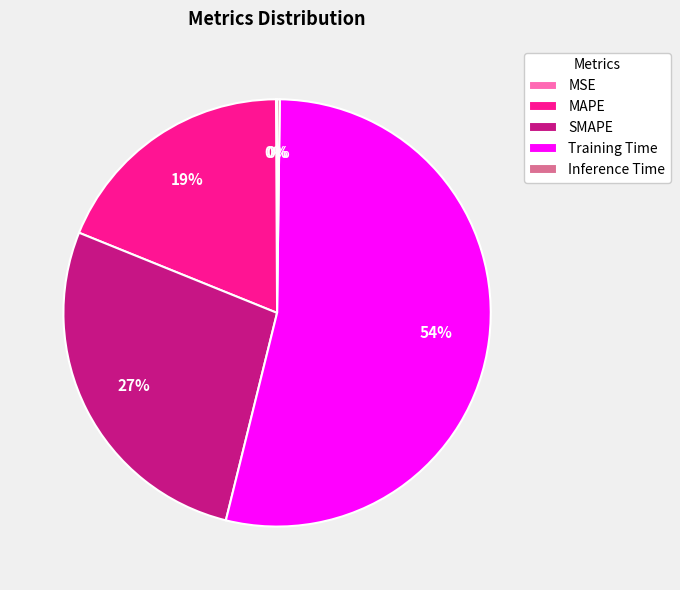

To the nearest percent, what is the average slice percentage?

20%